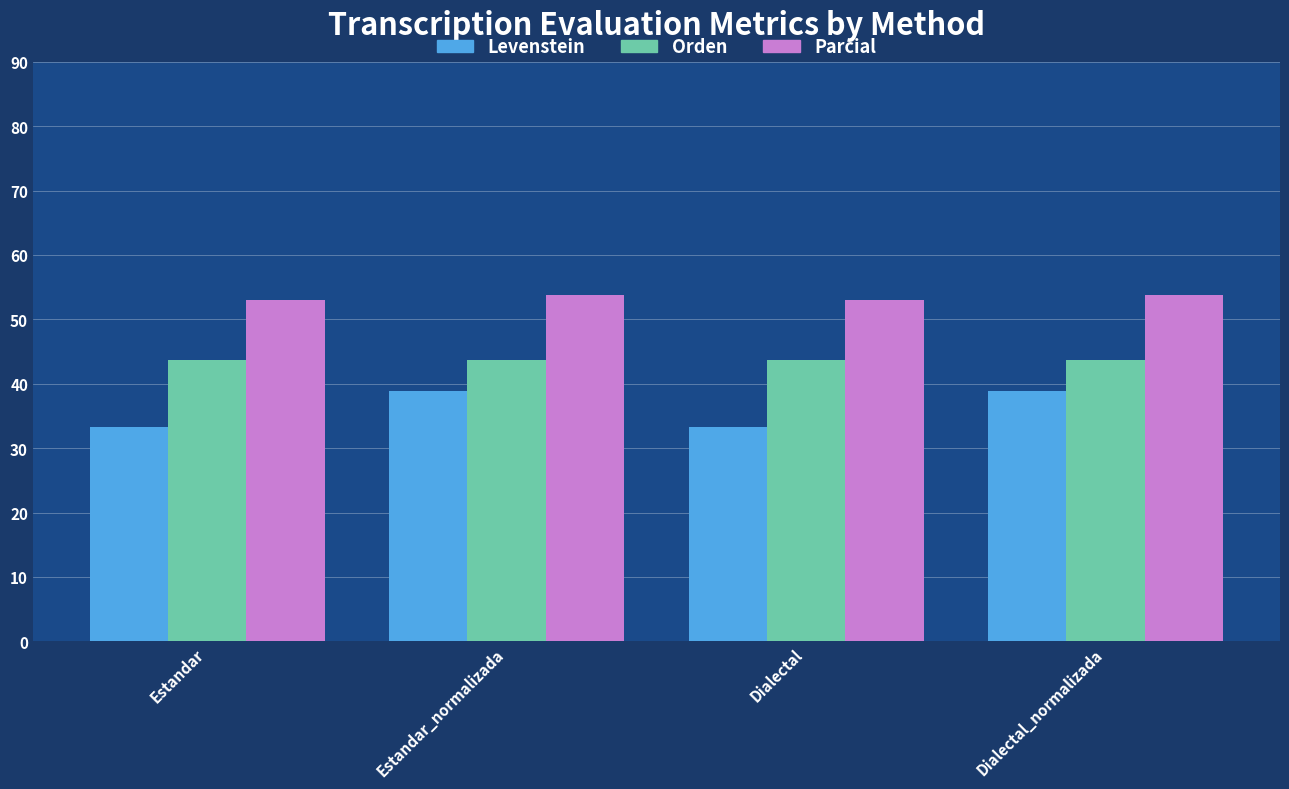

At which label does Levenstein first exceed 38?

Estandar_normalizada